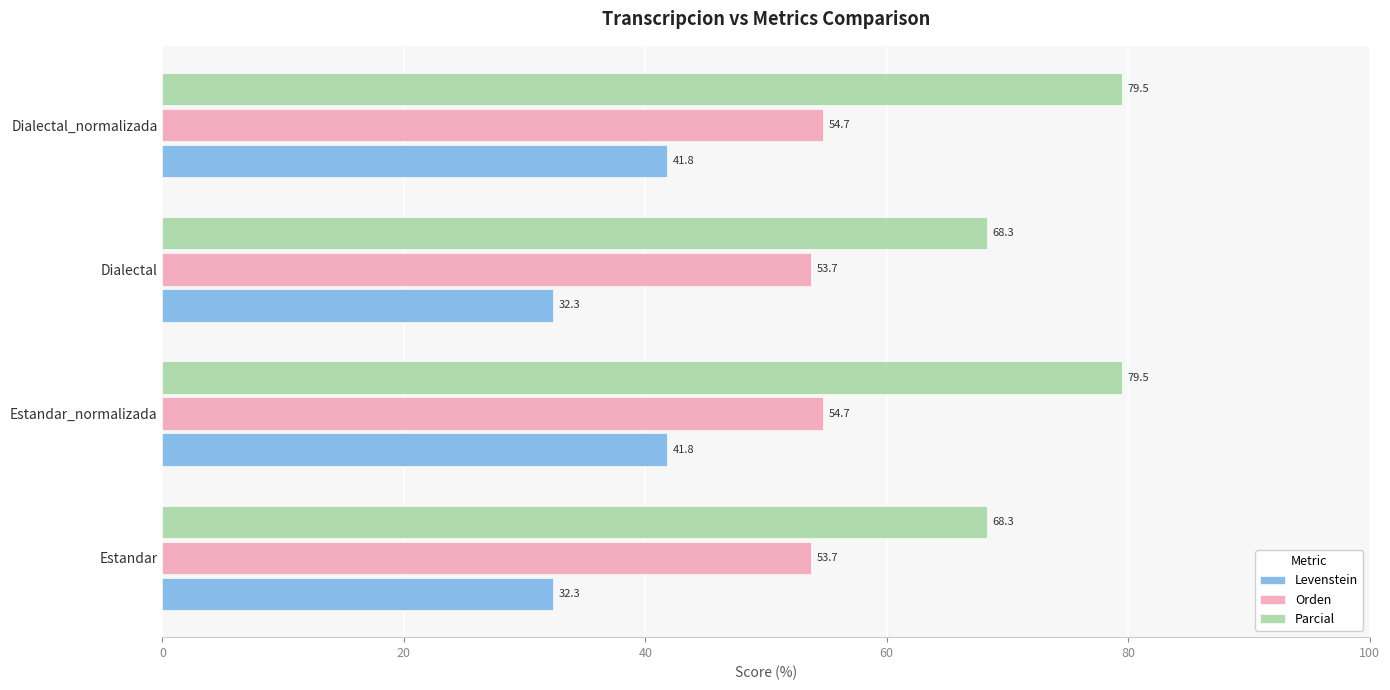

True or false: Levenstein has a value of 13.6 at Dialectal.

False